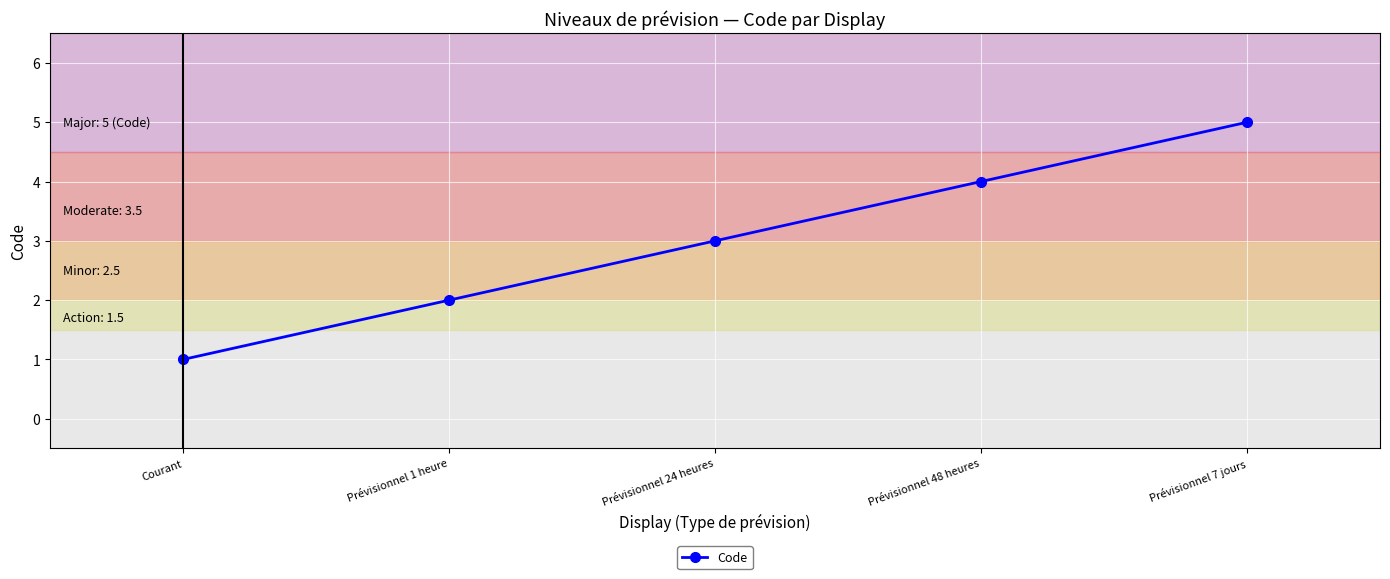

Reading left to right, list all the values displayed in this chart.

Courant=1	Prévisionnel 1 heure=2	Prévisionnel 24 heures=3	Prévisionnel 48 heures=4	Prévisionnel 7 jours=5